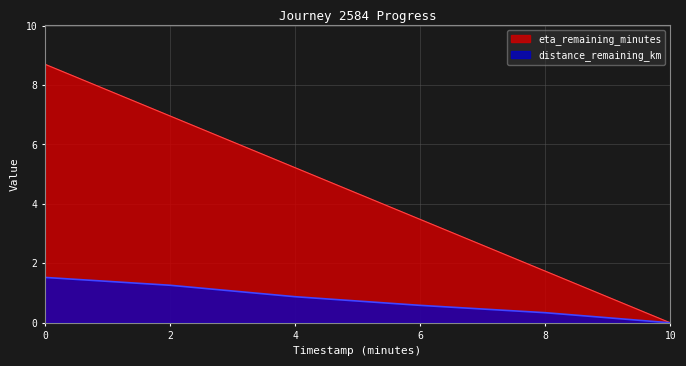

How many values in the distance_remaining_km series exceed 0?

5